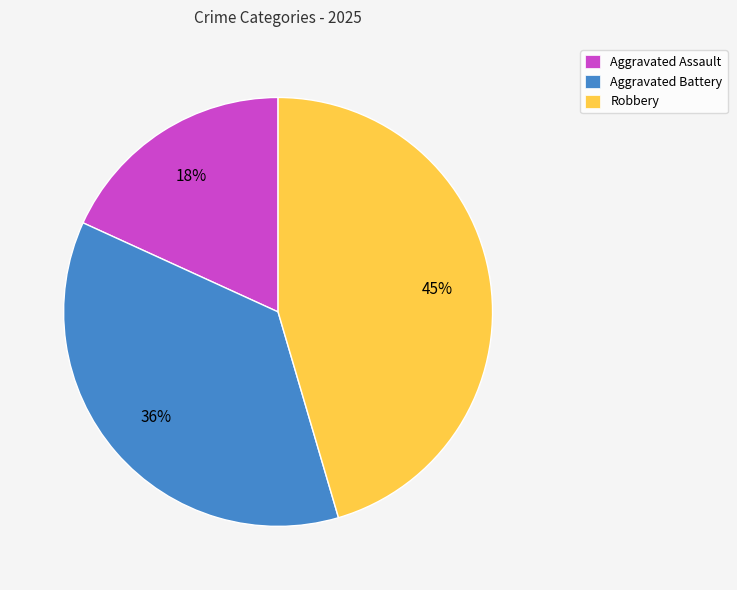

Which has a higher value, Aggravated Battery or Aggravated Assault?

Aggravated Battery